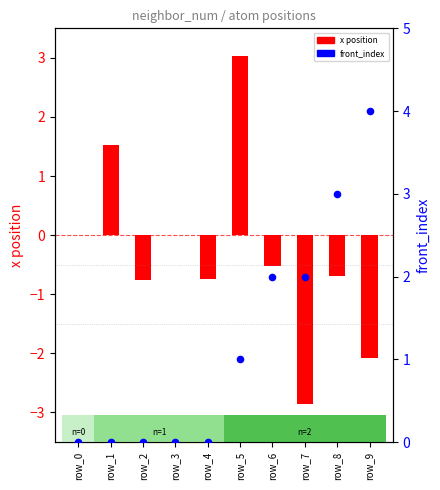

What are all the series names shown in the legend?

x position, front_index